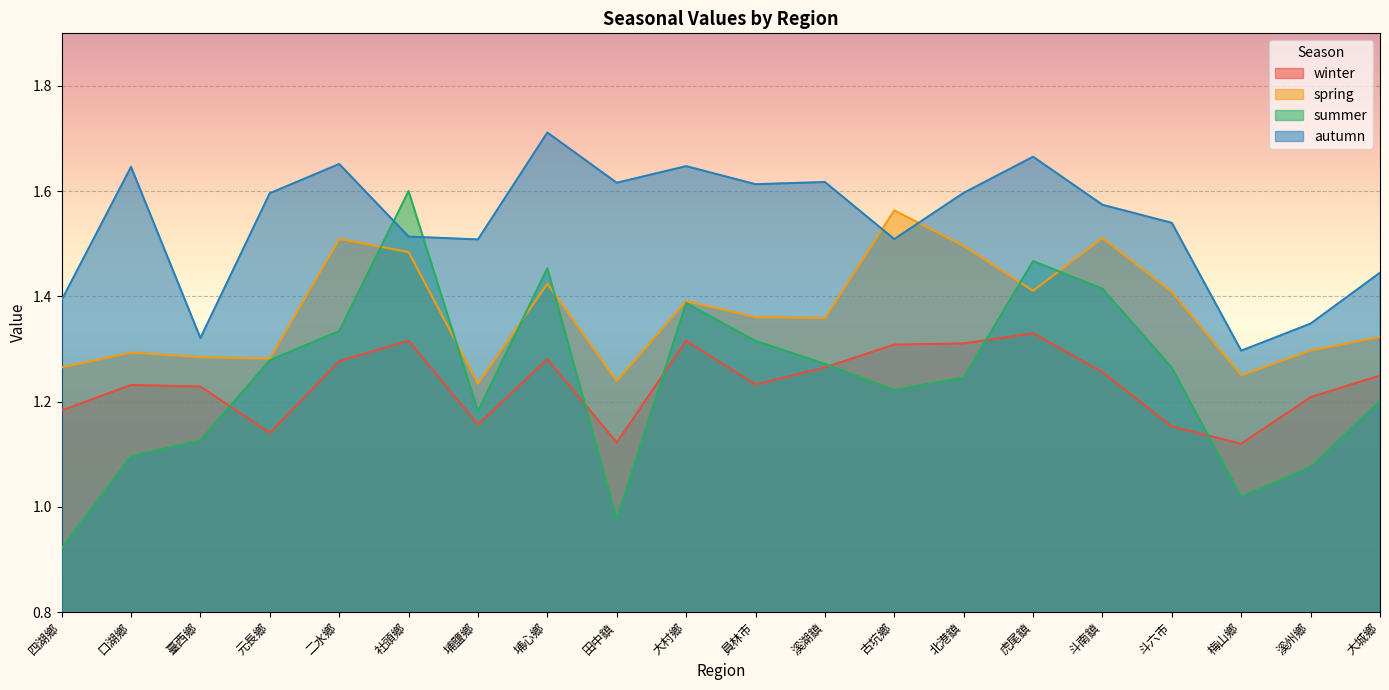

True or false: summer and winter cross at least once.

True